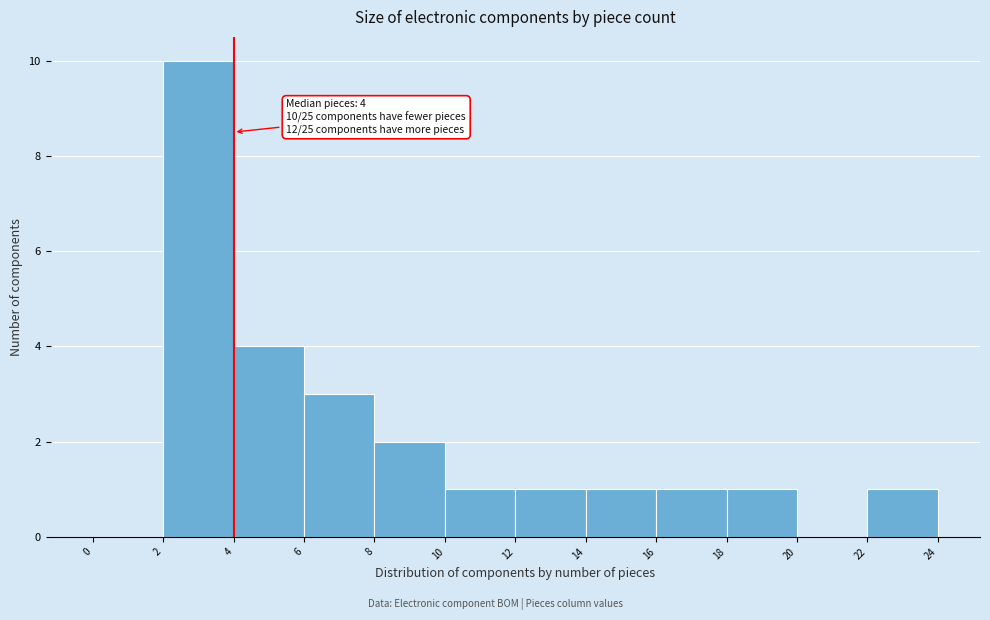

Which range on the x-axis has the tallest bar?

2 to 4